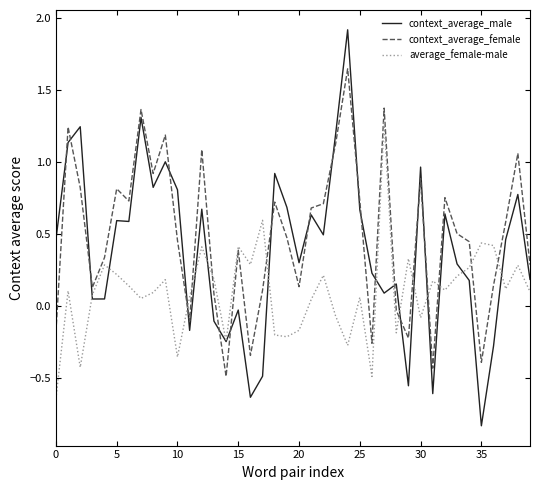

What are all the series names shown in the legend?

context_average_male, context_average_female, average_female-male